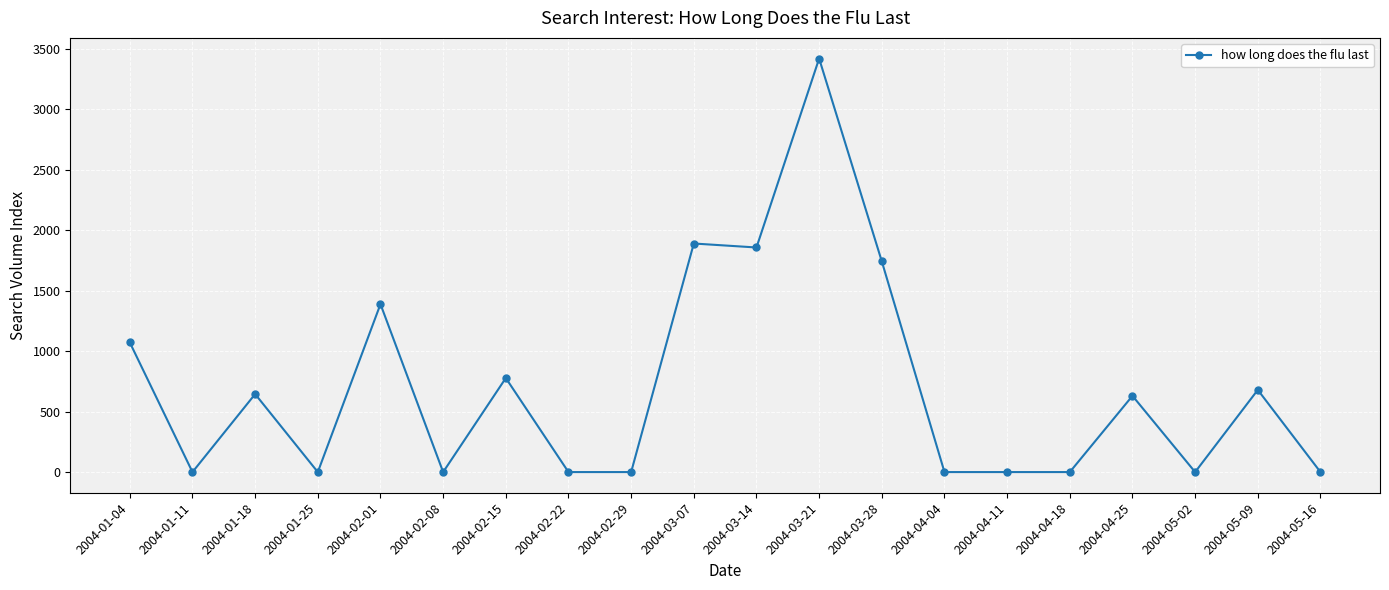

The value at 2004-05-16 is 1366.5. True or false?

False